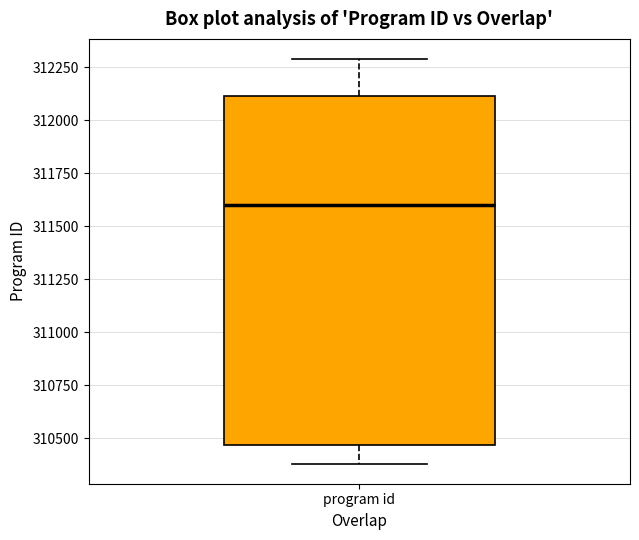

Read this box plot against the y-axis: the position of the median line, the range covered by the box, and the ends of both whiskers. The values are not printed on the chart, so give them approximately, as read against the axis.

median 311600, box 310450 to 312100, whiskers 310400 to 312300